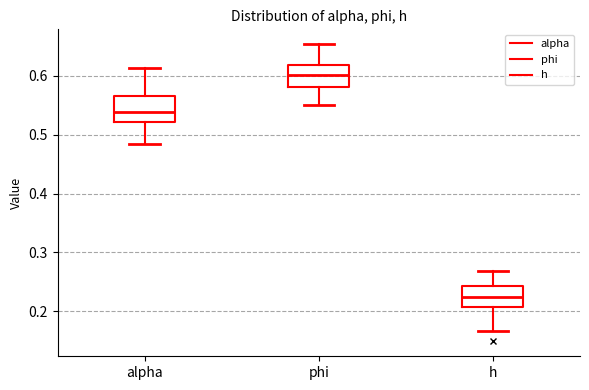

Where does the upper whisker of the box for h end on the y-axis? The values are not printed on the chart, so give them approximately, as read against the axis.

0.27